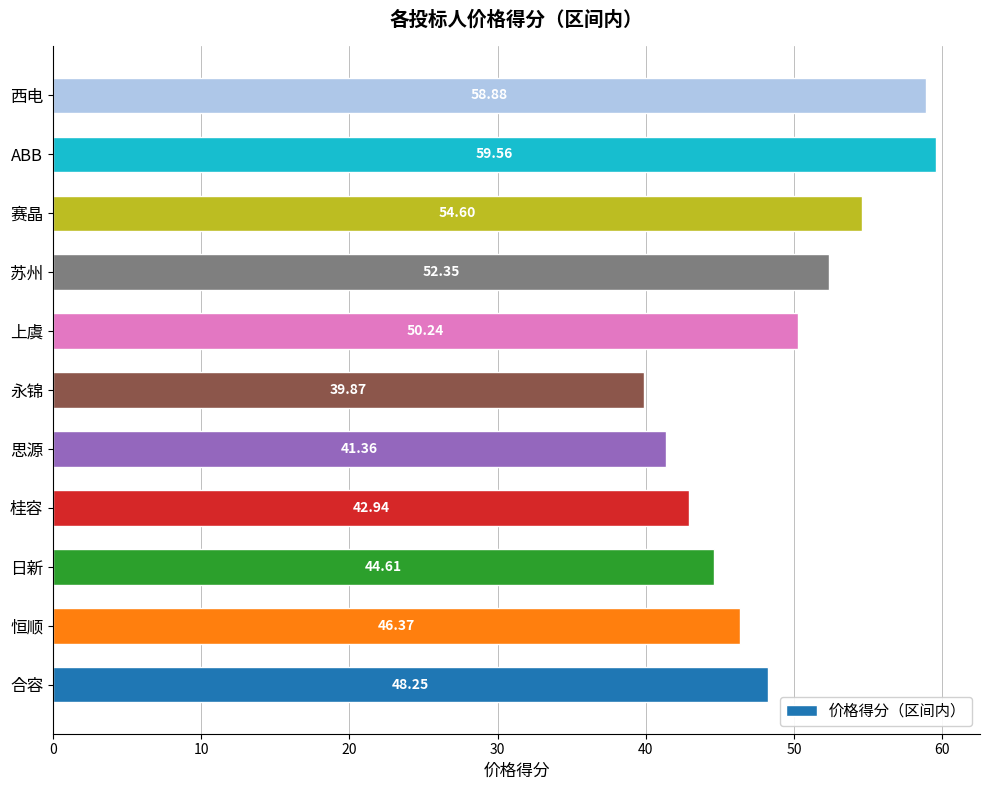

What is the difference between the second highest and minimum values?

19.0